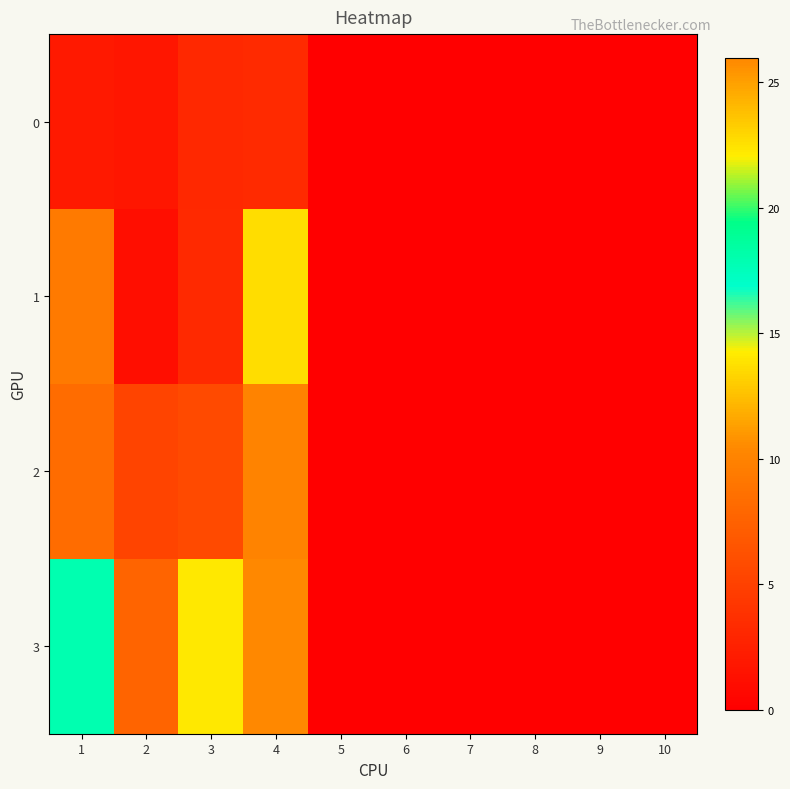

How many series are shown in this chart?

4